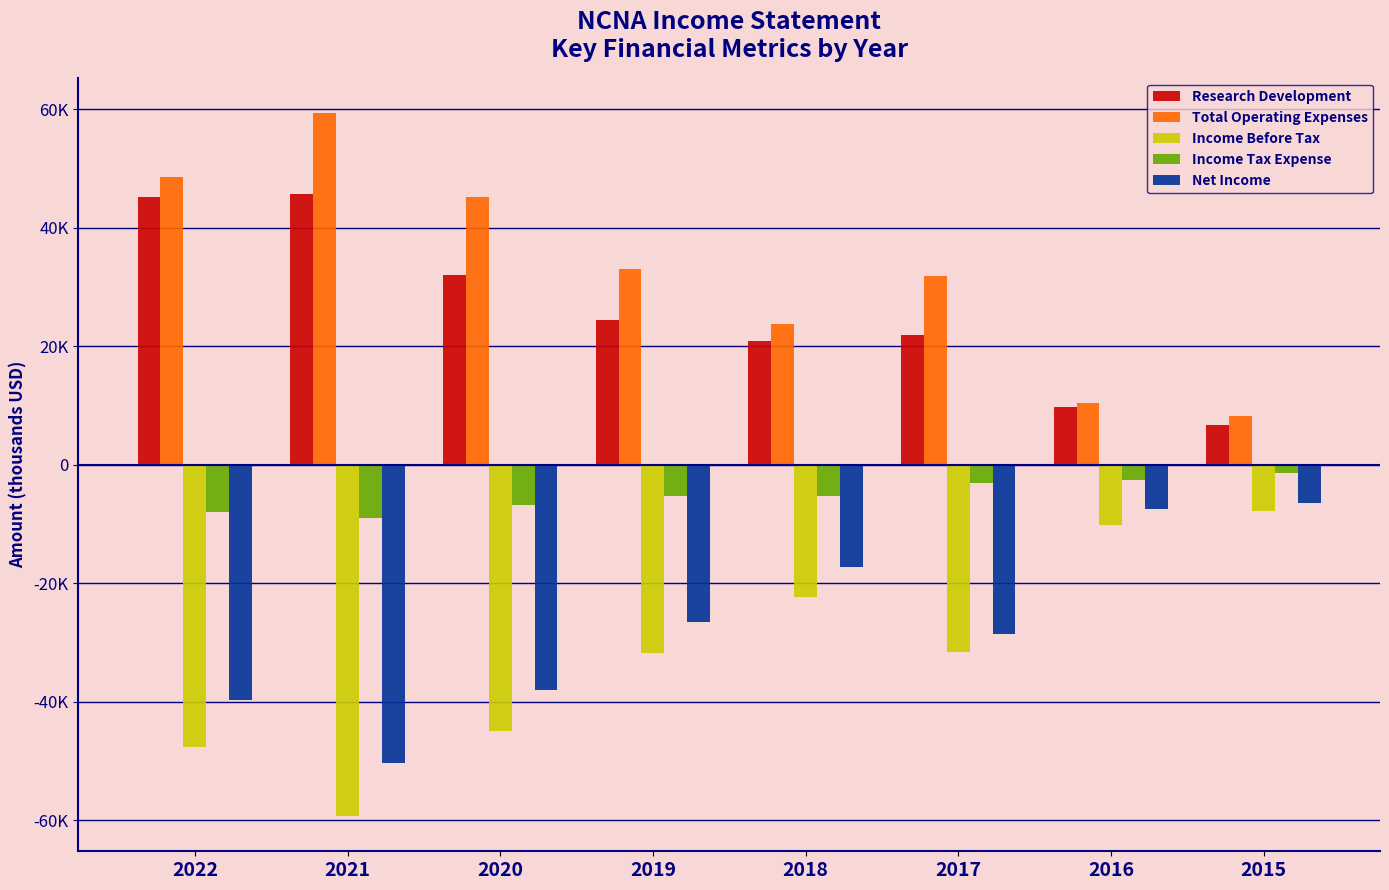

Does the chart contain any negative values?

Yes